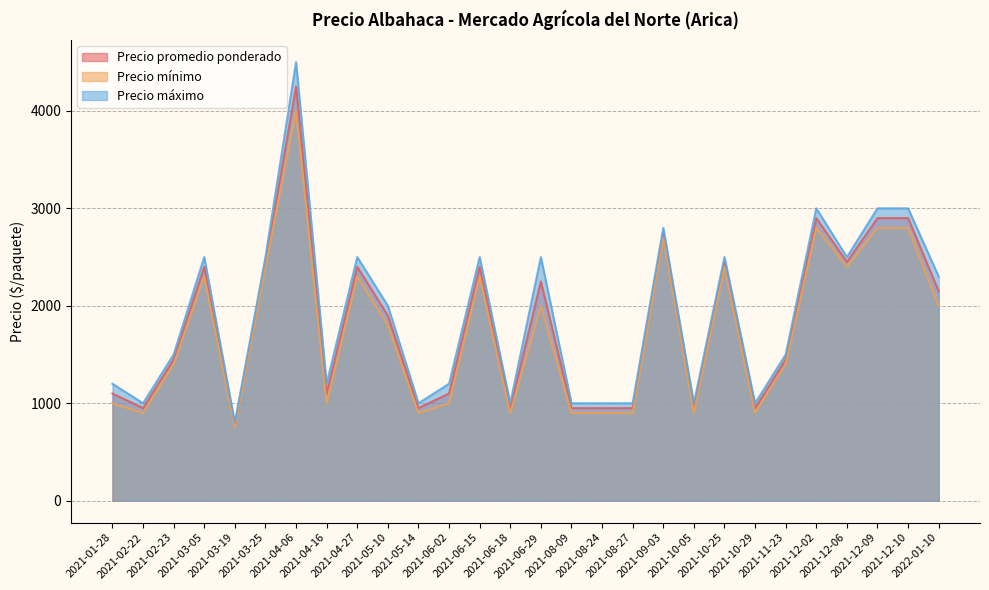

Between 2021-12-09 and 2021-02-22, which is larger?

2021-12-09